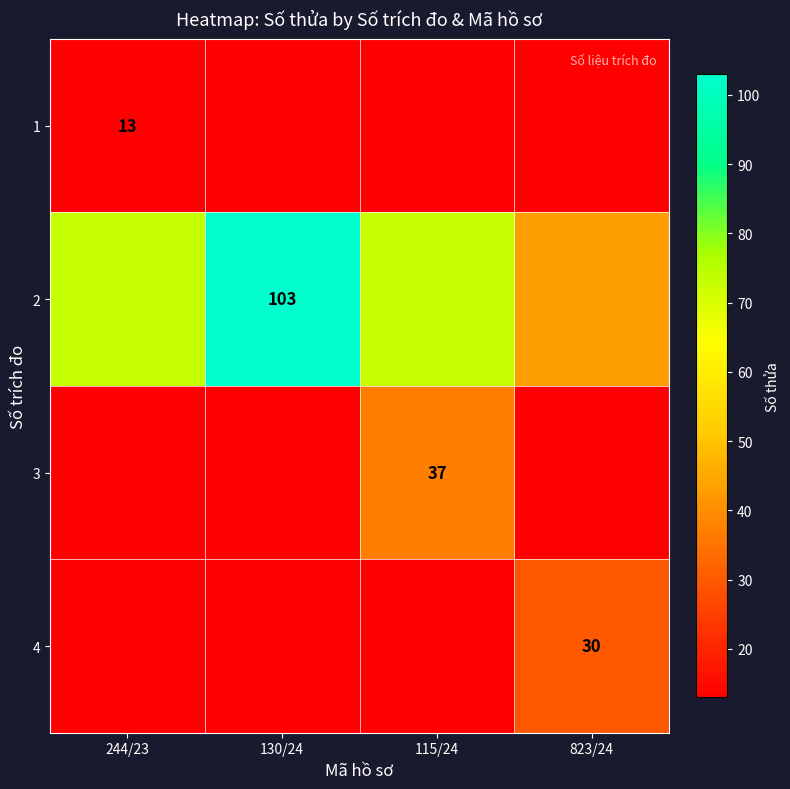

True or false: 2 has a value of 103 at 130/24.

True